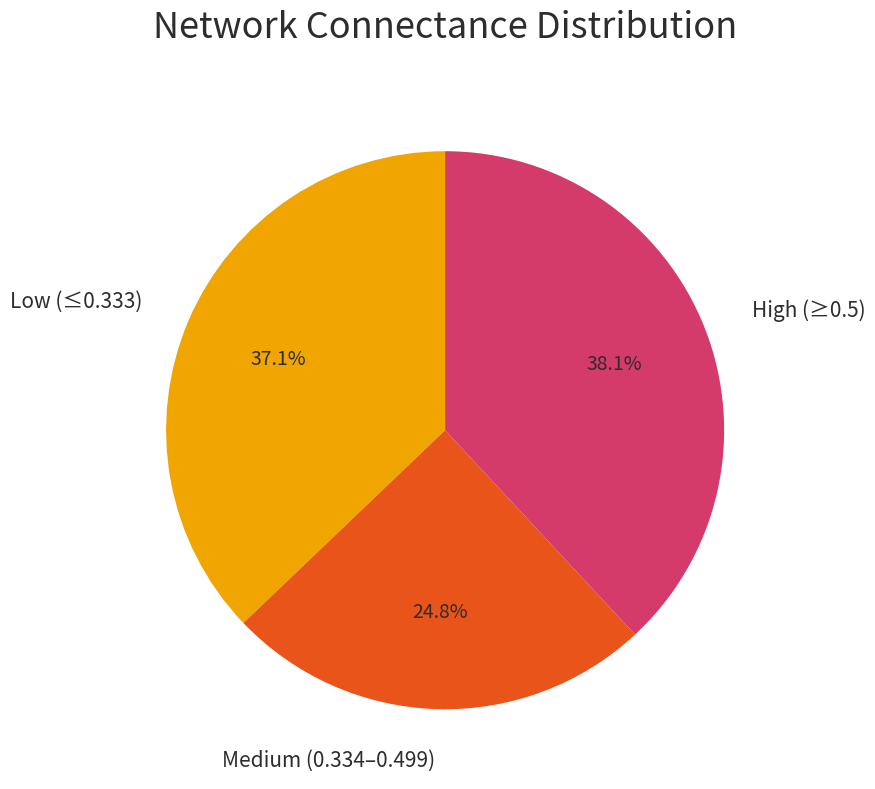

What is the largest slice in the pie chart?

High (≥0.5)